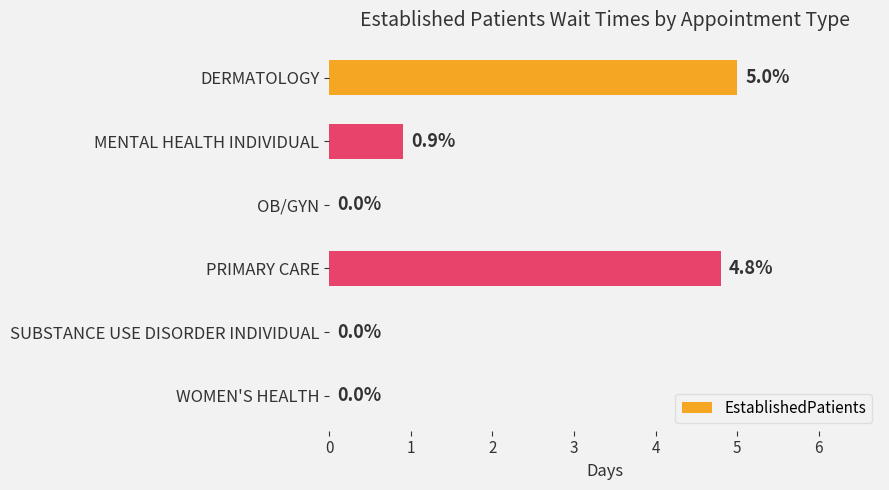

What is the approximate value at MENTAL HEALTH INDIVIDUAL?

0.9